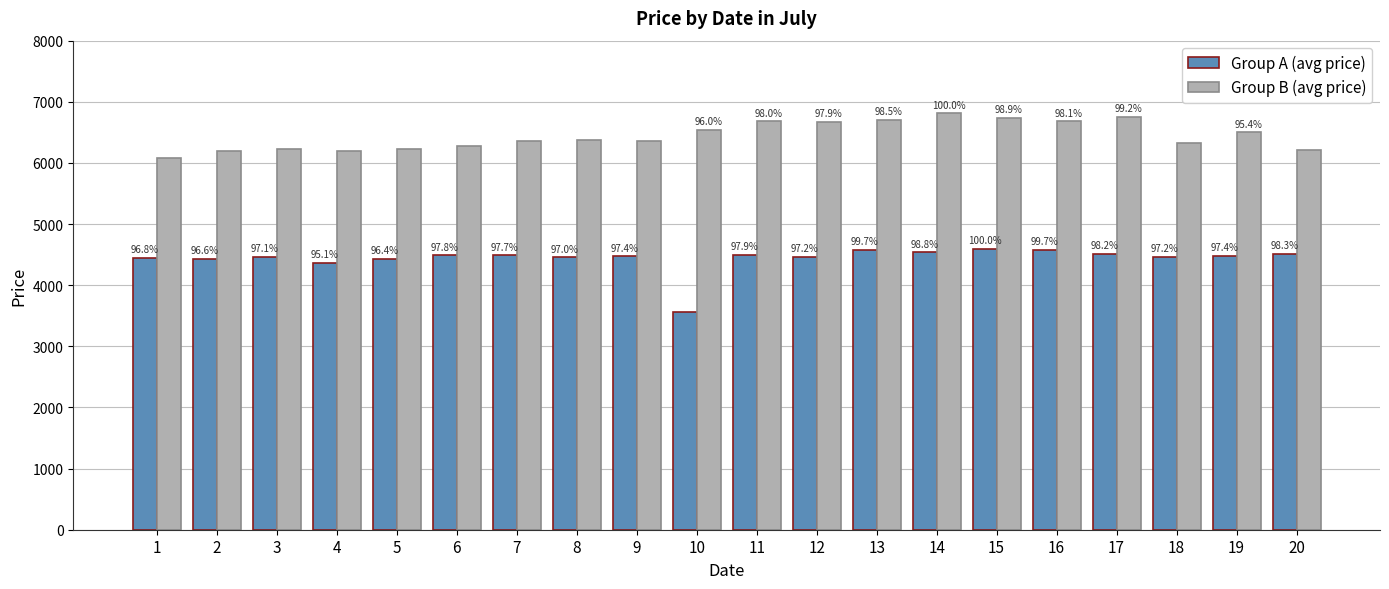

Where is Group A (avg price) nearest to the value 4075?

4